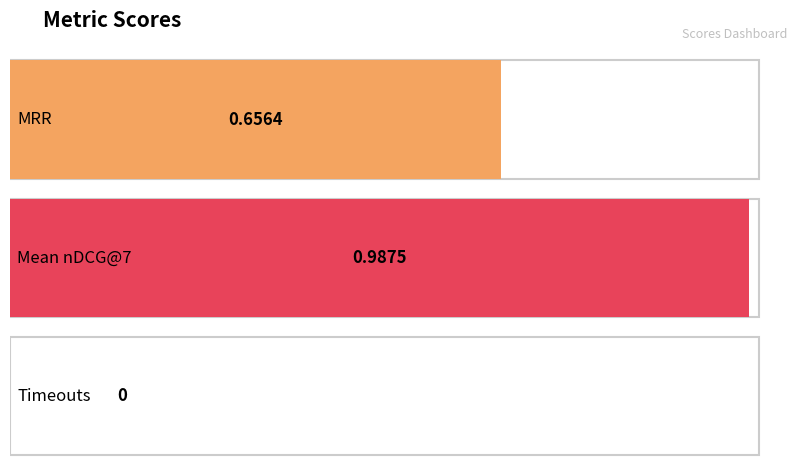

List the labels in order of value, largest first.

Mean nDCG@7, MRR, Timeouts